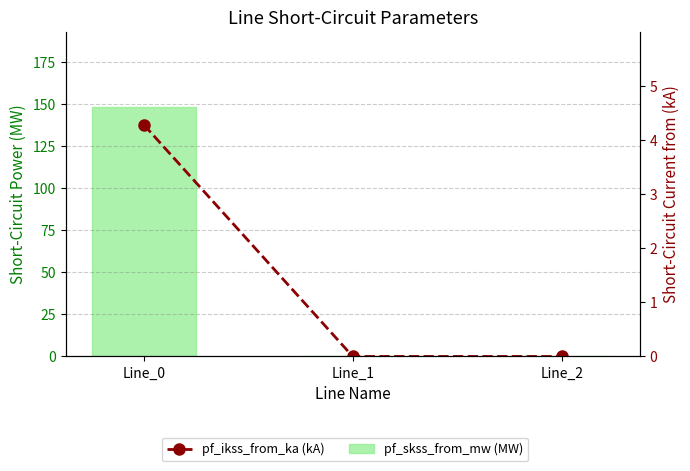

At which label does pf_skss_from_mw (MW) reach its peak?

Line_0